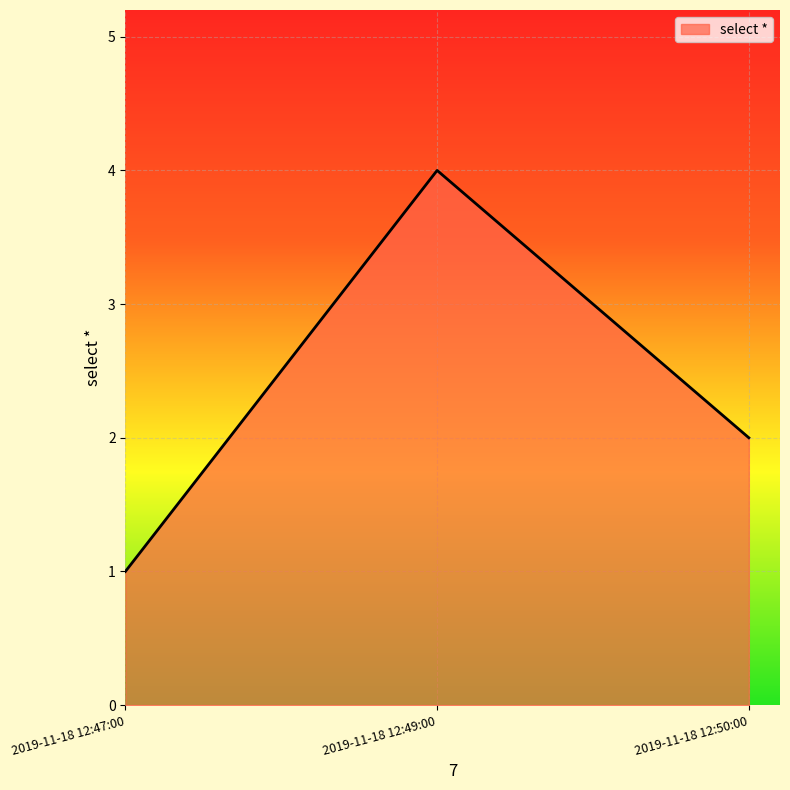

What position from the right is 2019-11-18 12:47:00?

3